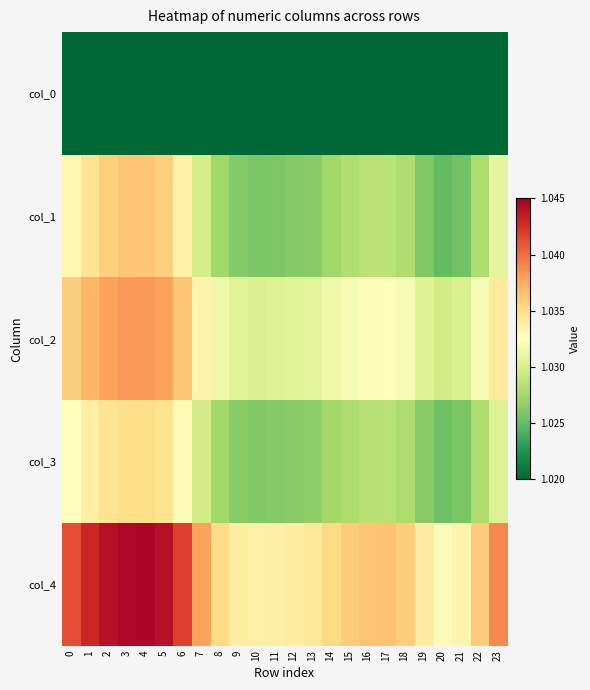

Which series changed the most between 8 and 10?

col_4